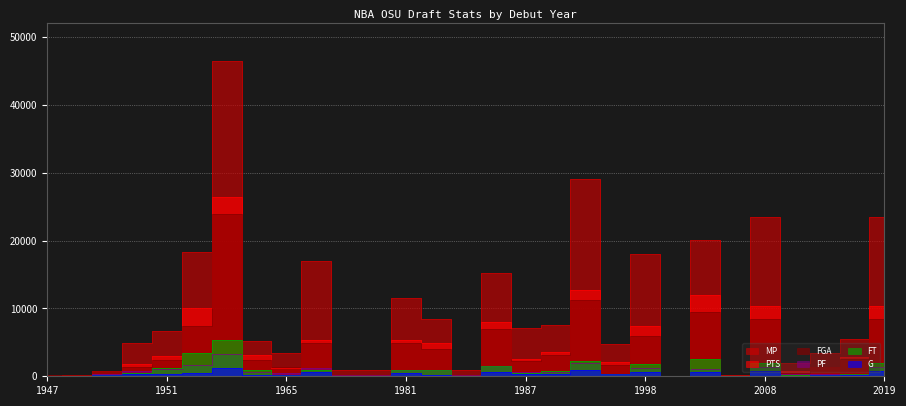

What is the difference between the second highest and second lowest values in the PTS series?

12658